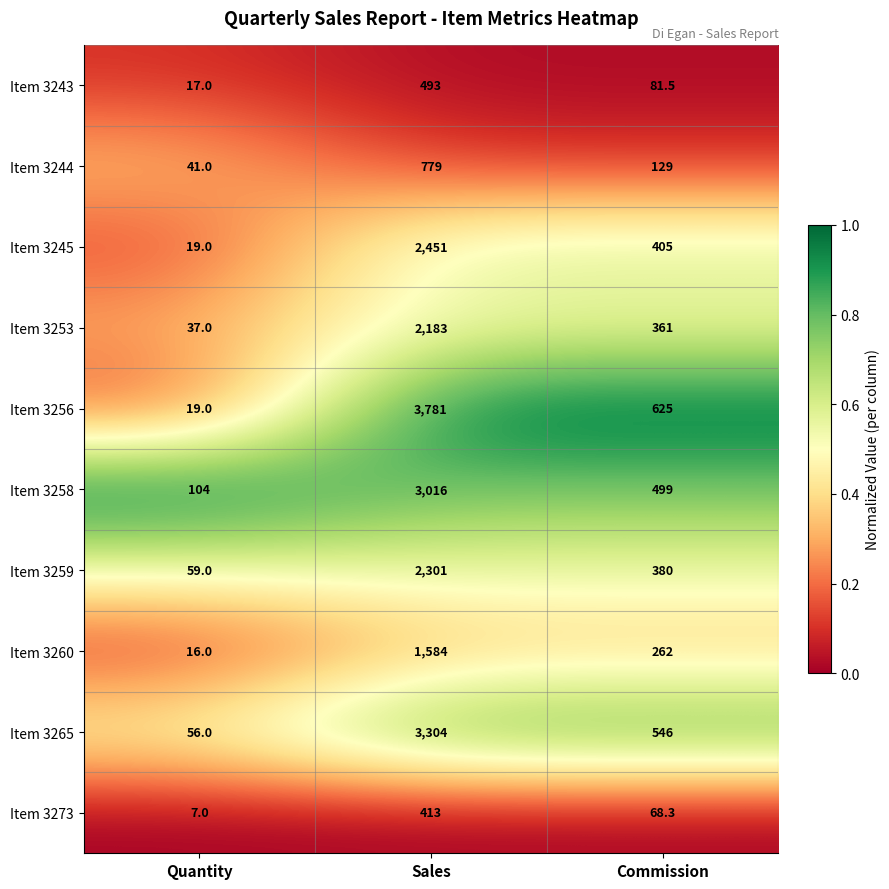

What is the sum of all Item 3253 values?

2581.0